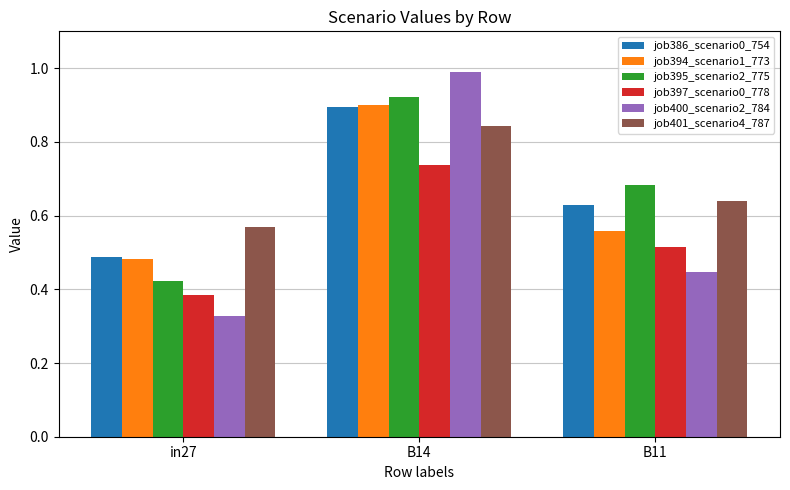

Which series has the widest spread of values?

job400_scenario2_784